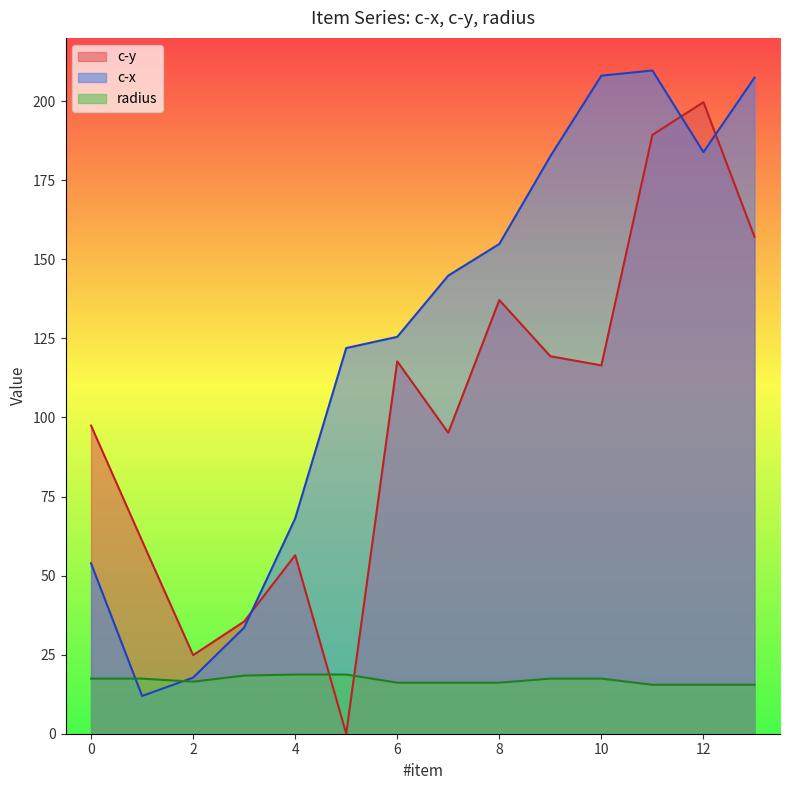

What is the value of the radius point at the 11th from the left?

17.4